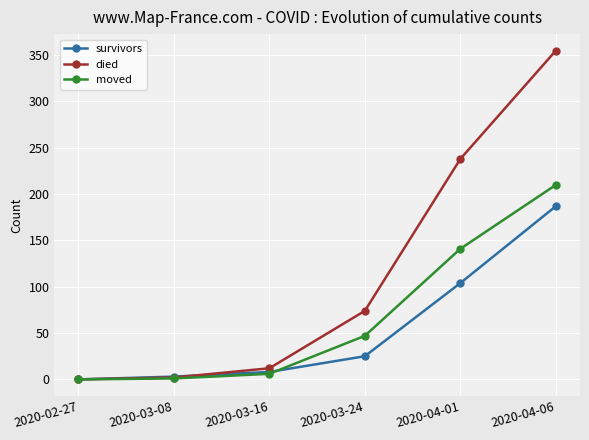

Which series has the widest spread of values?

died